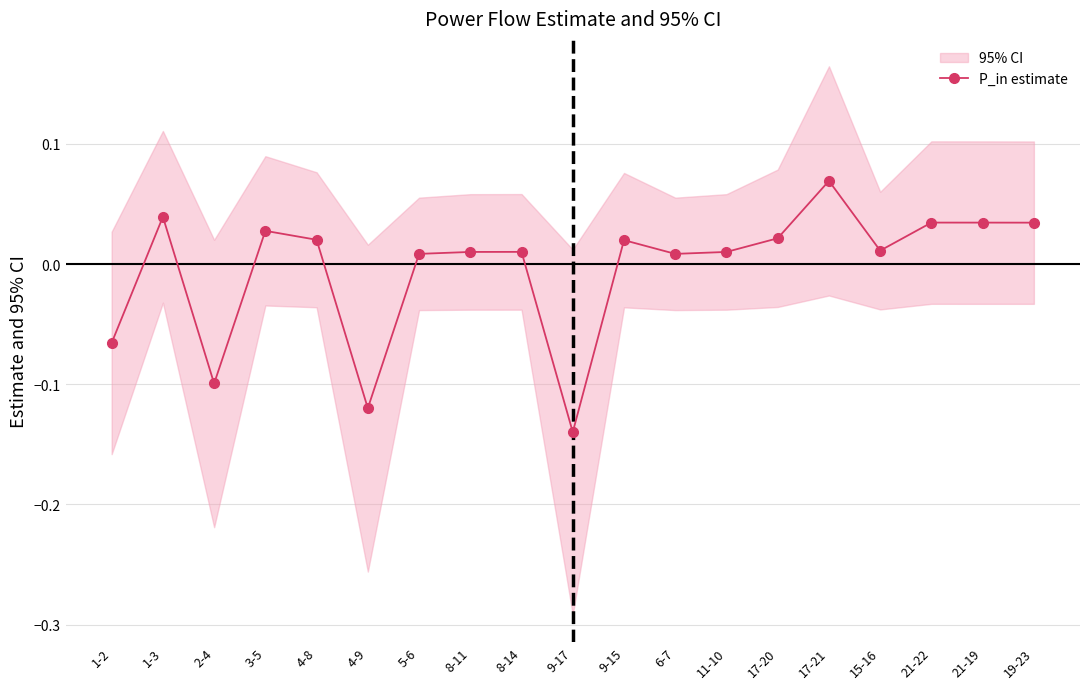

How many points are higher than both their immediate neighbors (excluding endpoints)?

6